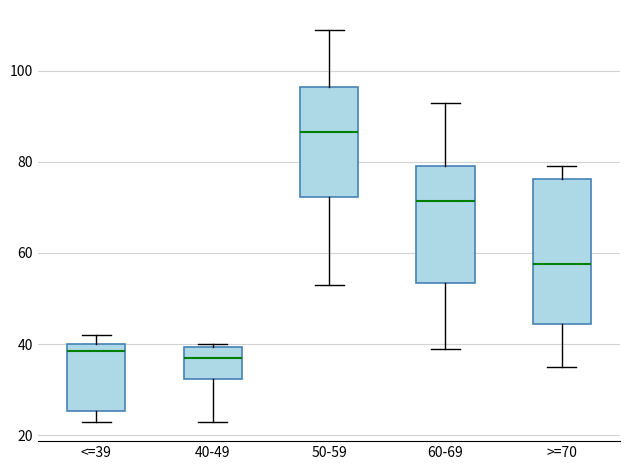

Where does the upper whisker of the box for >=70 end on the y-axis? The values are not printed on the chart, so give them approximately, as read against the axis.

80